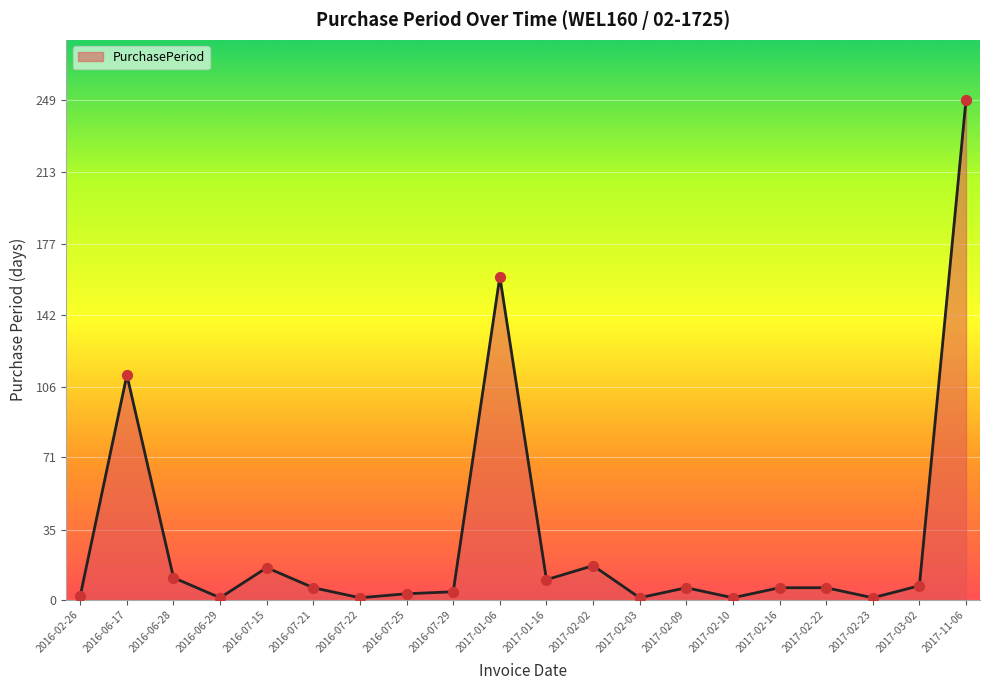

Which has a higher value, 2017-02-09 or 2016-02-26?

2017-02-09